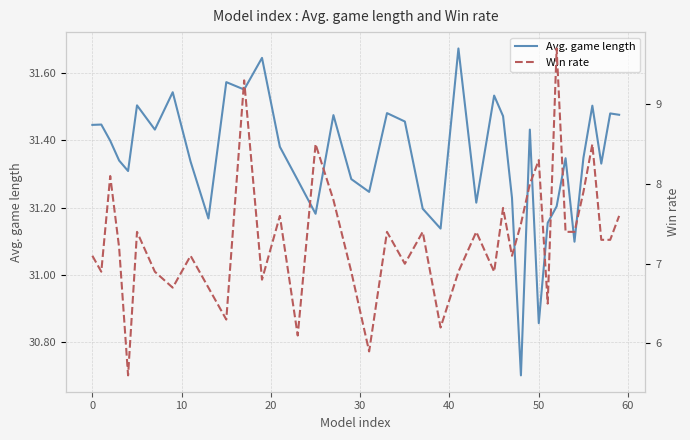

Reading left to right, transcribe all the data shown in this chart.

Avg. game length: 31.4	31.4	31.4	31.3	31.3	31.5	31.4	31.5	31.3	31.2	31.6	31.6	31.6	31.4	31.3	31.2	31.5	31.3	31.2	31.5	31.5	31.2	31.1	31.7	31.2	31.5	31.5	31.2	30.7	31.4	30.9	31.2	31.2	31.3	31.1	31.3	31.5	31.3	31.5	31.5
Win rate: 7.1	6.9	8.1	7.2	5.6	7.4	6.9	6.7	7.1	6.7	6.3	9.3	6.8	7.6	6.1	8.5	7.8	6.9	5.9	7.4	7.0	7.4	6.2	6.9	7.4	6.9	7.7	7.1	7.5	8.0	8.3	6.5	9.7	7.4	7.4	7.9	8.5	7.3	7.3	7.6